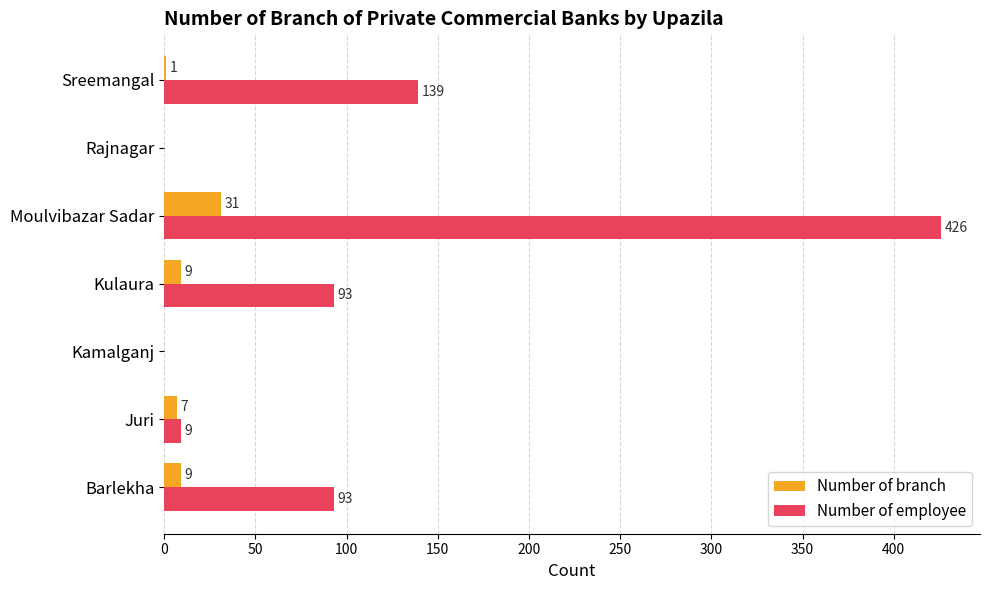

How many series are shown in this chart?

2